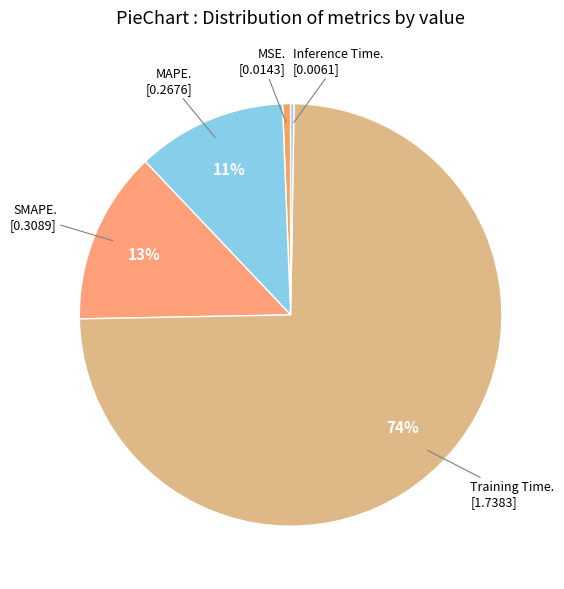

Which category accounts for the majority?

Training Time